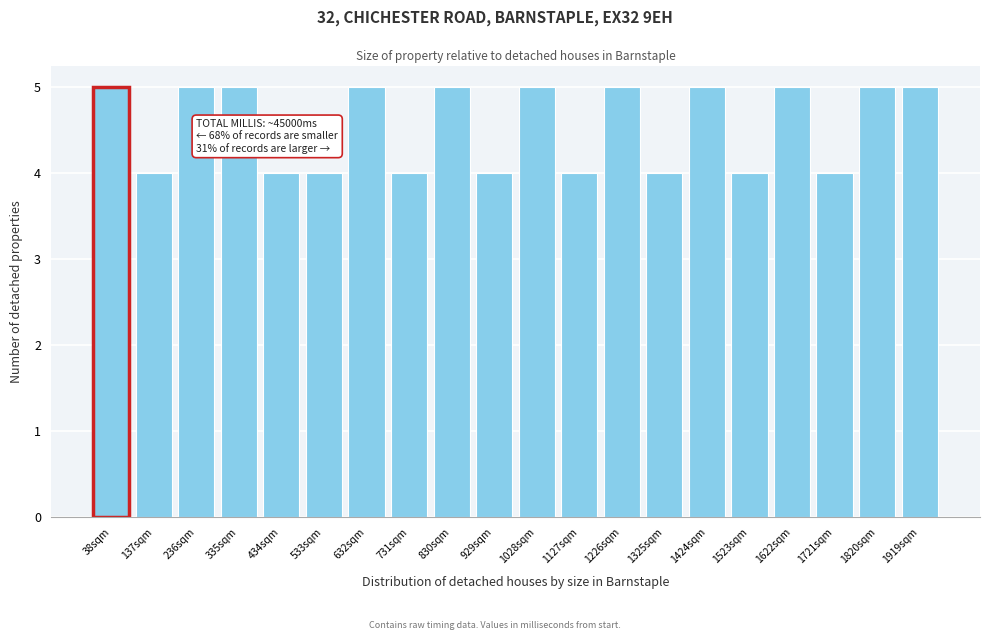

Reading left to right, extract all data points from this chart.

38sqm=5	137sqm=4	236sqm=5	335sqm=5	434sqm=4	533sqm=4	632sqm=5	731sqm=4	830sqm=5	929sqm=4	1028sqm=5	1127sqm=4	1226sqm=5	1325sqm=4	1424sqm=5	1523sqm=4	1622sqm=5	1721sqm=4	1820sqm=5	1919sqm=5